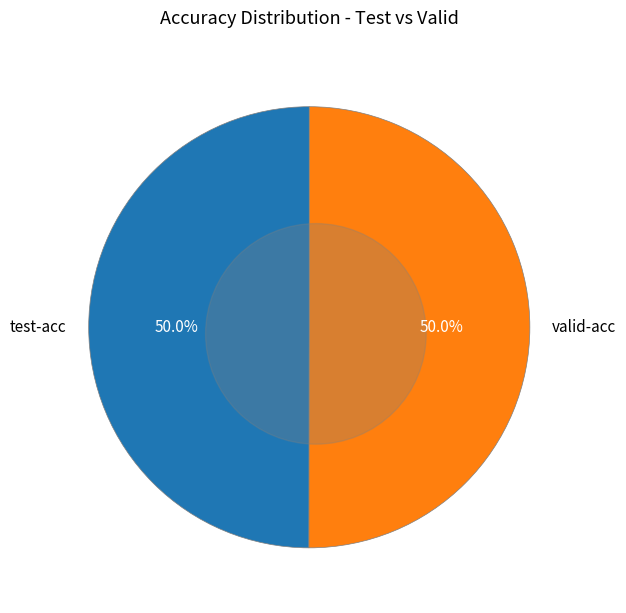

True or false: test-acc accounts for 50% of the total.

True